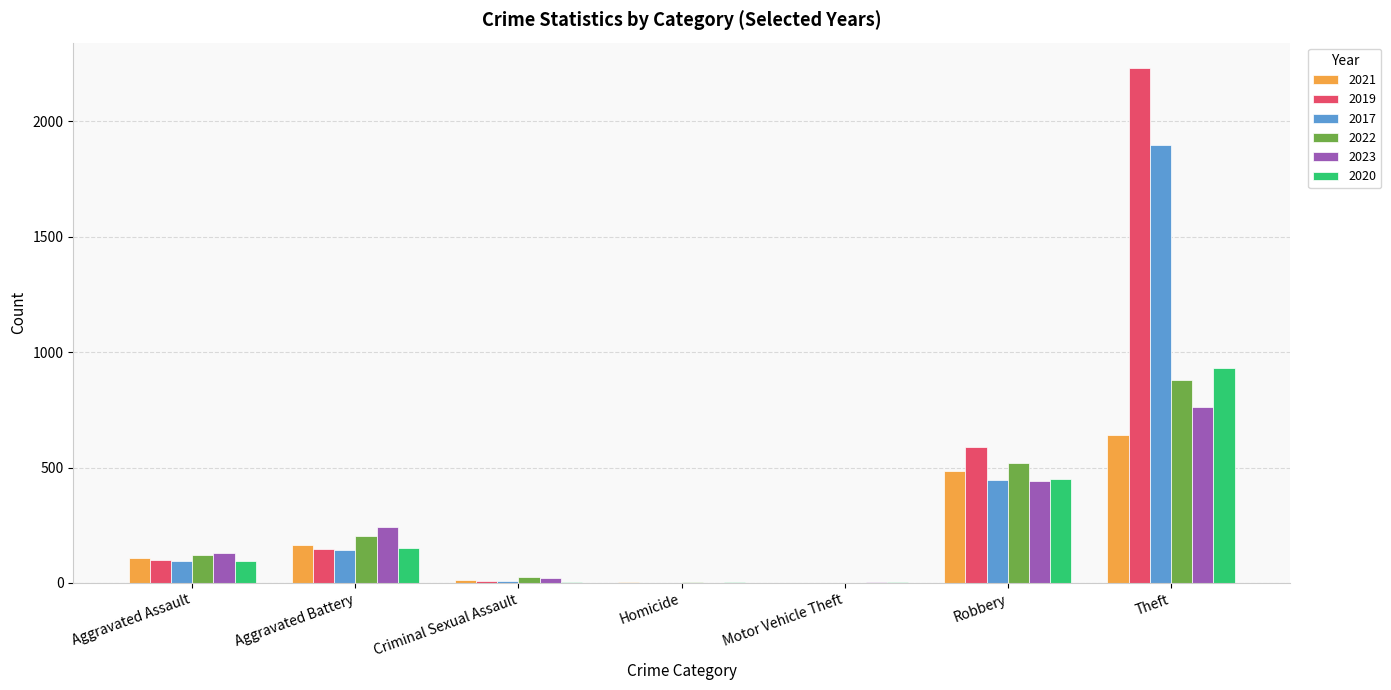

Which category has the highest value in the 2021 series?

Theft